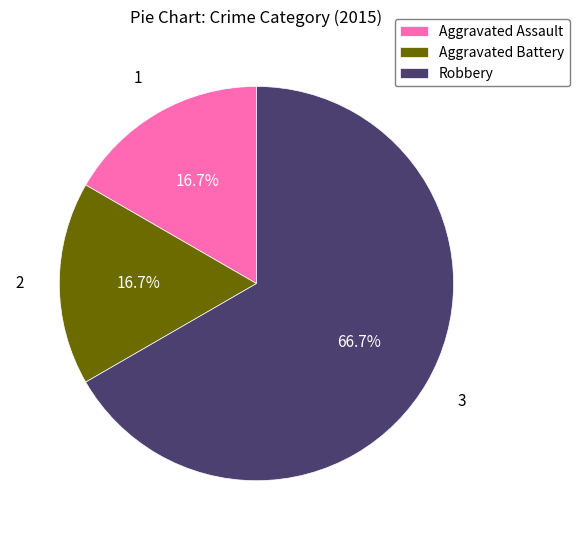

What is the majority slice?

Robbery